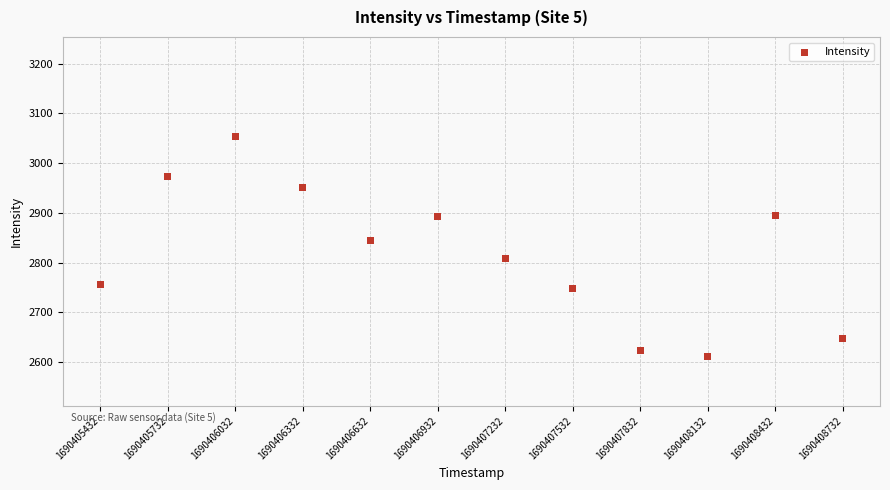

What Y value in the scatter plot is closest to 2832?

2844.5